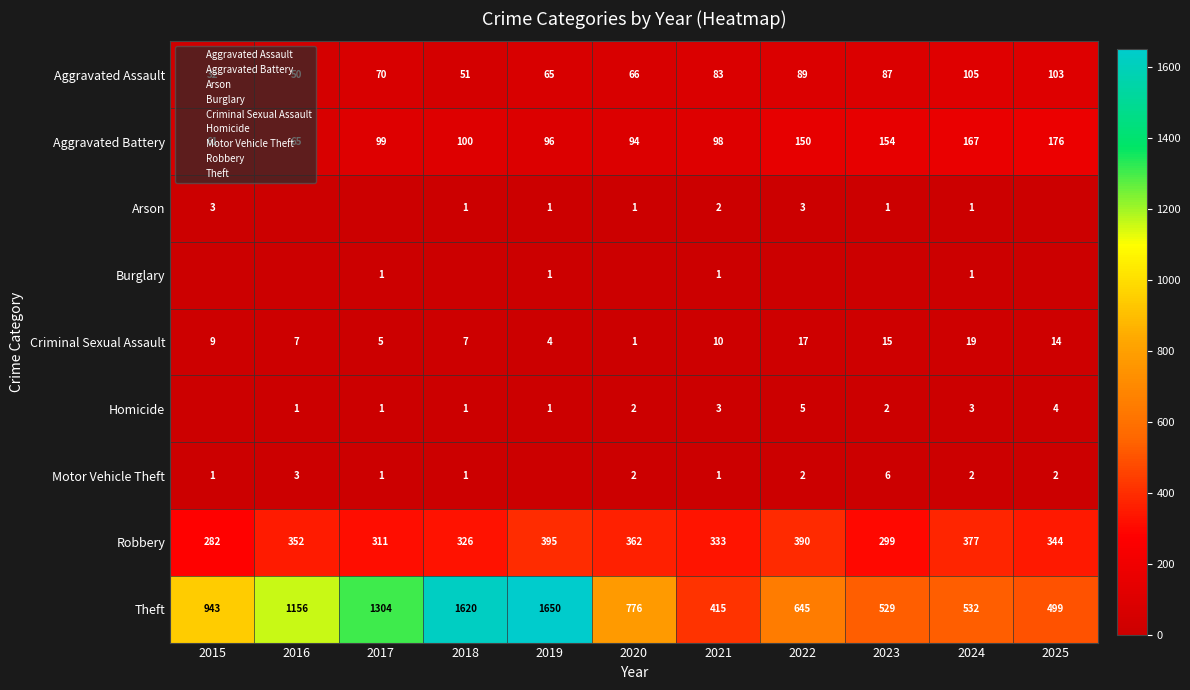

The value of Aggravated Assault at 2021 is 129. True or false?

False